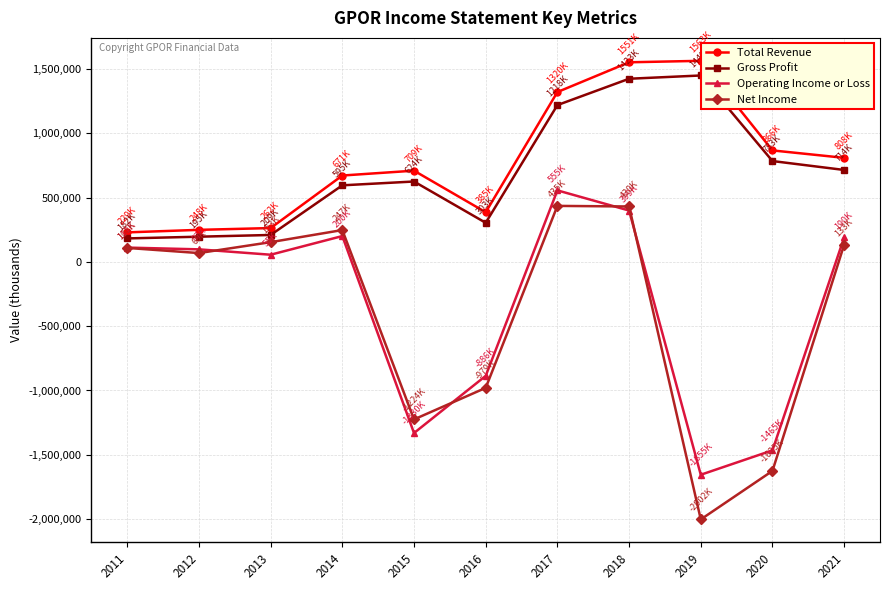

Between 2011 and 2015, which series saw the biggest shift?

Operating Income or Loss